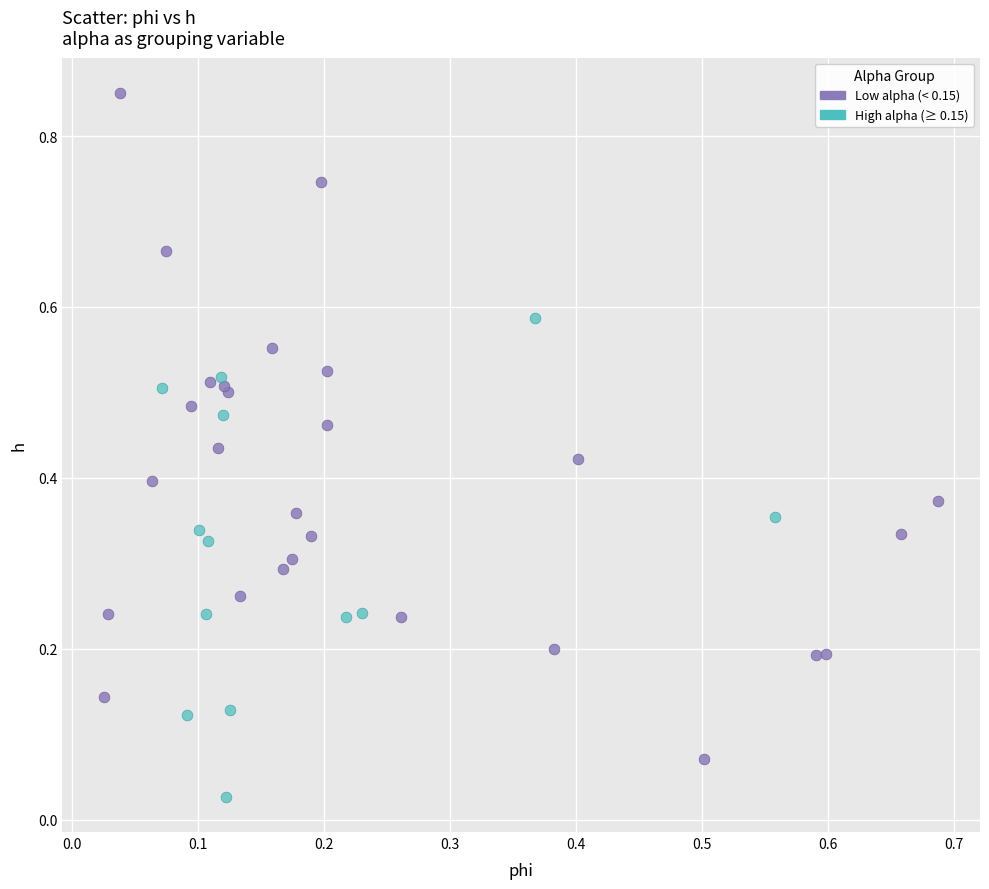

Which series has the largest Y range (max minus min)?

Low alpha (< 0.15)